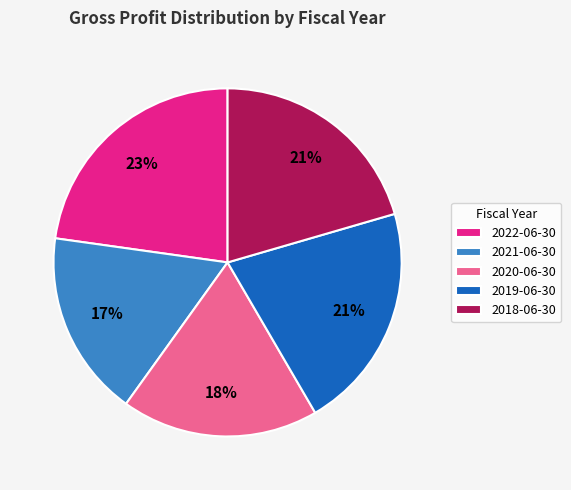

What percentage is the 2019-06-30 slice, to the nearest percent?

21%